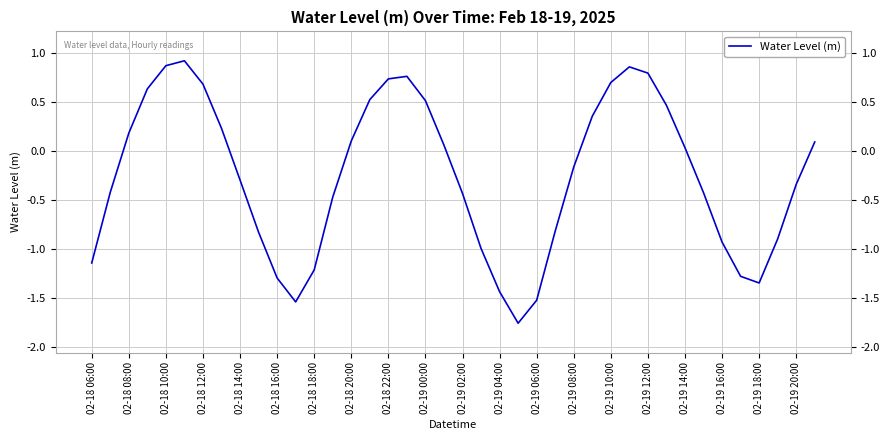

What is the difference between the maximum and minimum values?

2.7